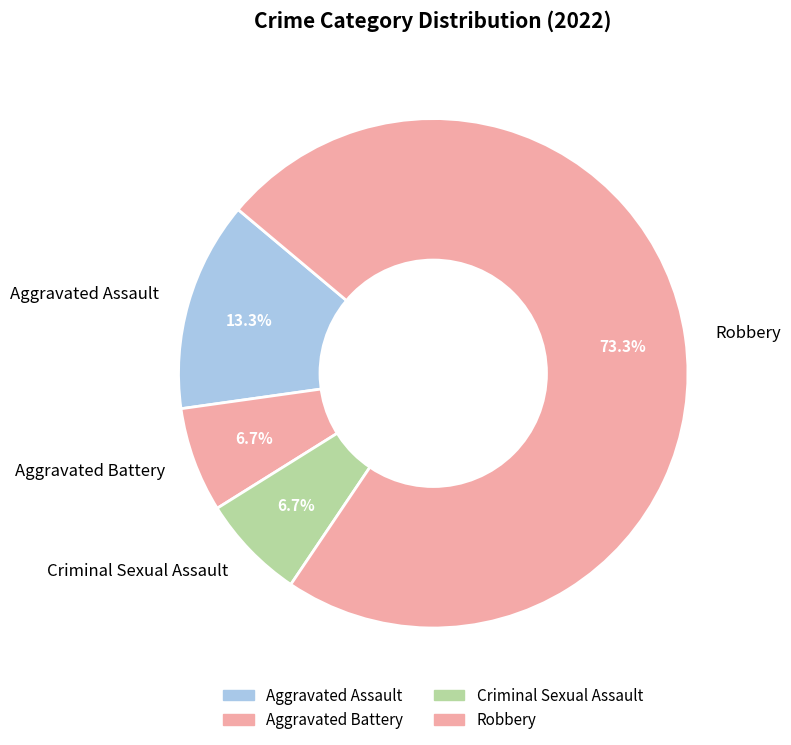

What is the largest slice in the pie chart?

Robbery